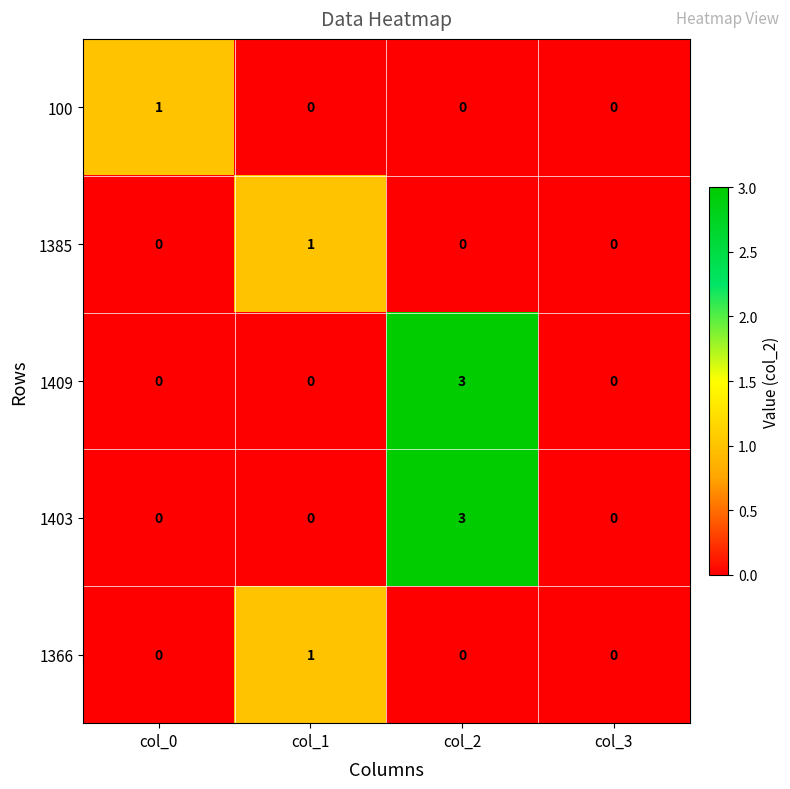

At which category is the sum across all series the highest?

col_2